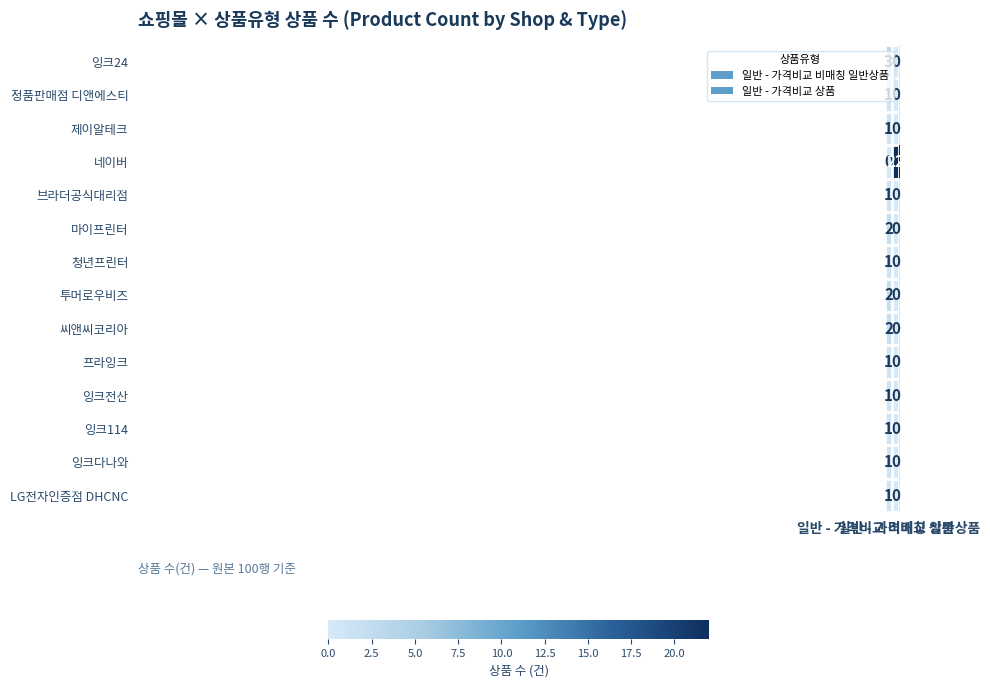

What is the greatest value displayed?

22